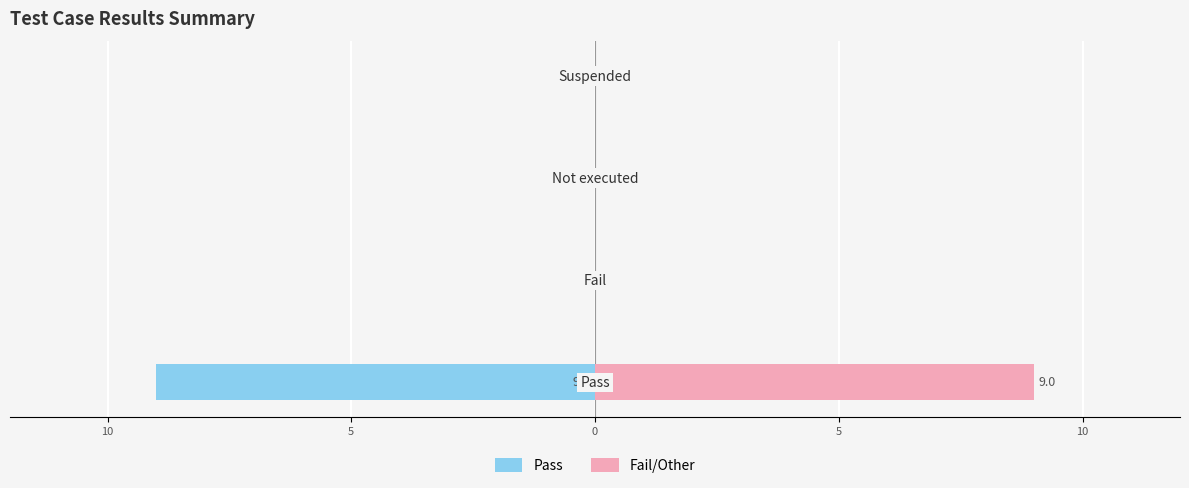

Reading right to left, list all the values displayed in this chart.

Pass: 0=0	5=0	10=0	15=-9
Fail/Other: 0=0	5=0	10=0	15=9